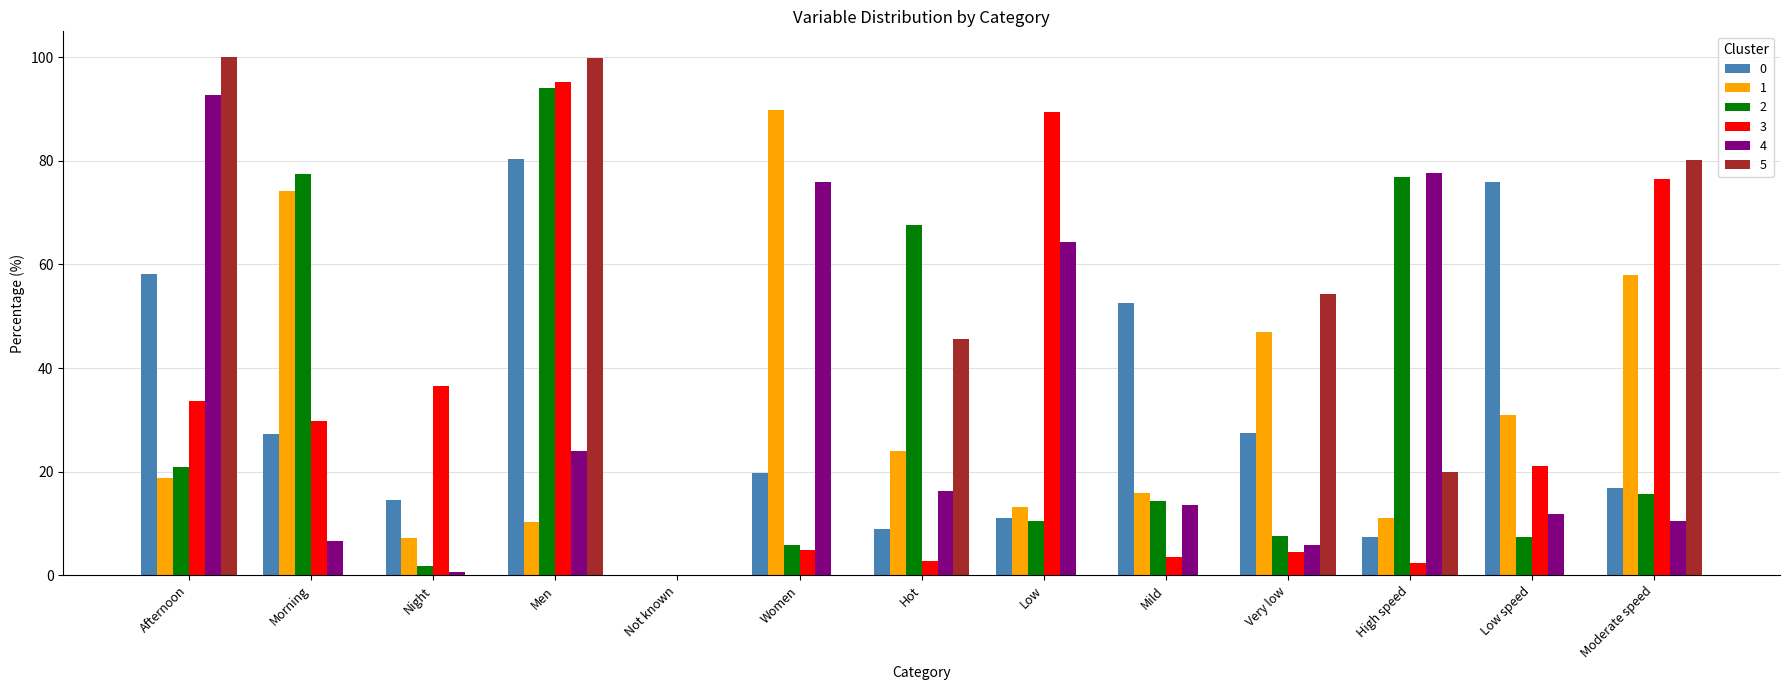

What is the maximum value shown in the chart?

100.0